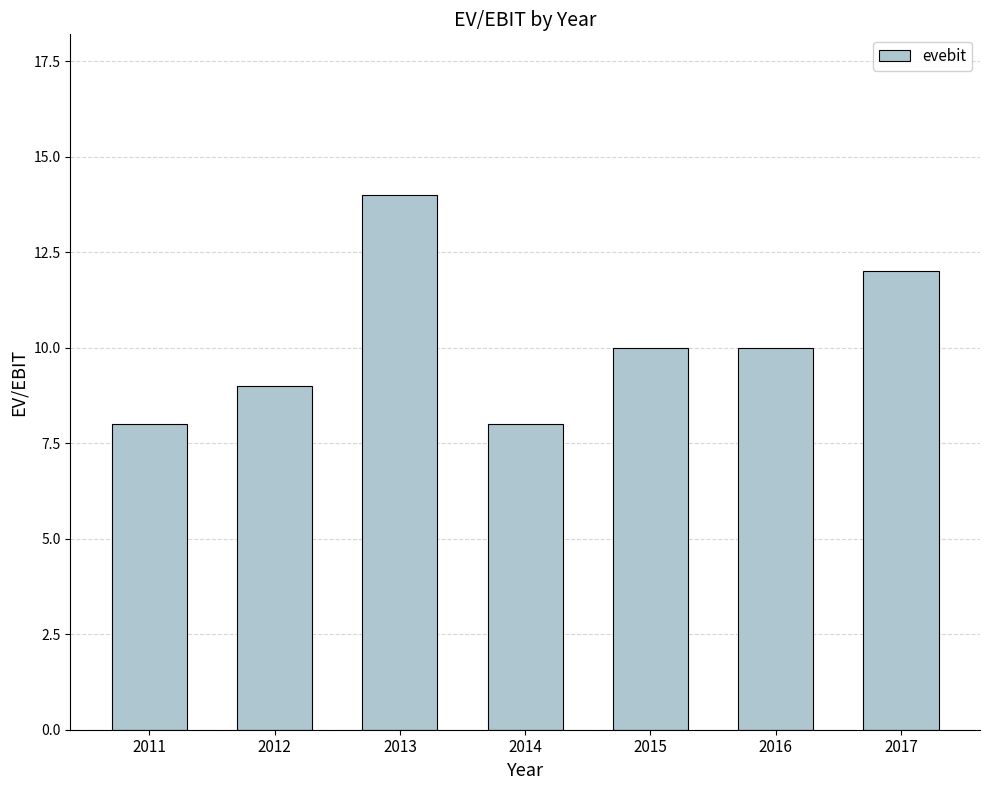

What is the value of the 6th bar from the left?

10